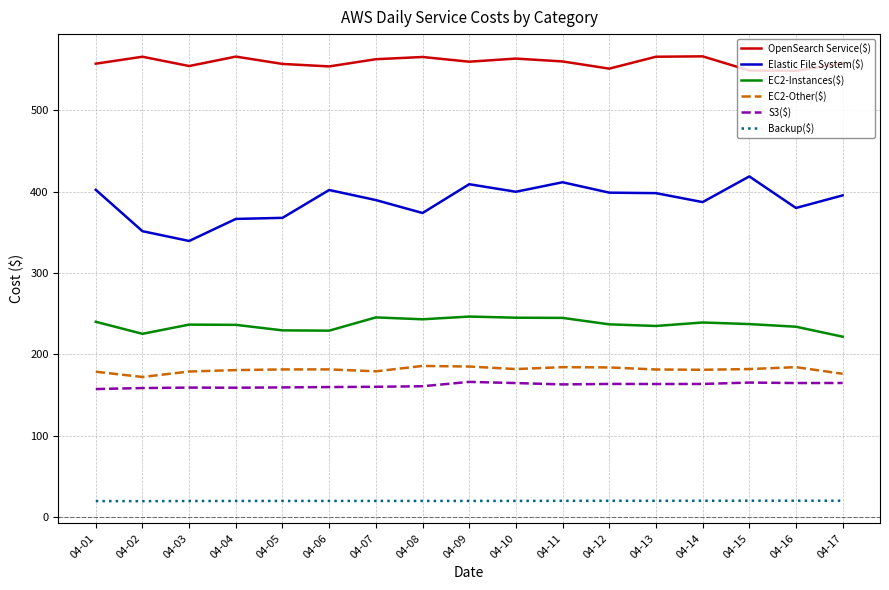

True or false: EC2-Instances($) has more than 2 interior local peaks.

True